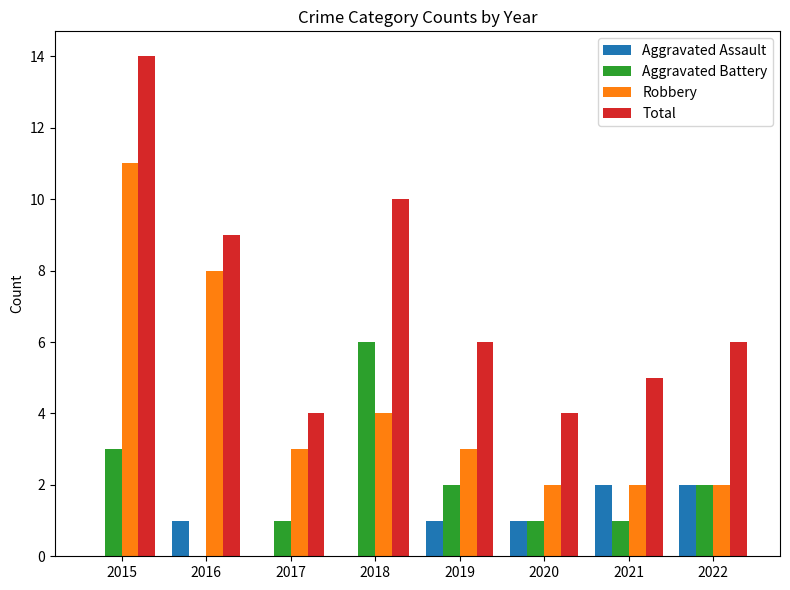

What is the approximate value of Total at 2020?

4